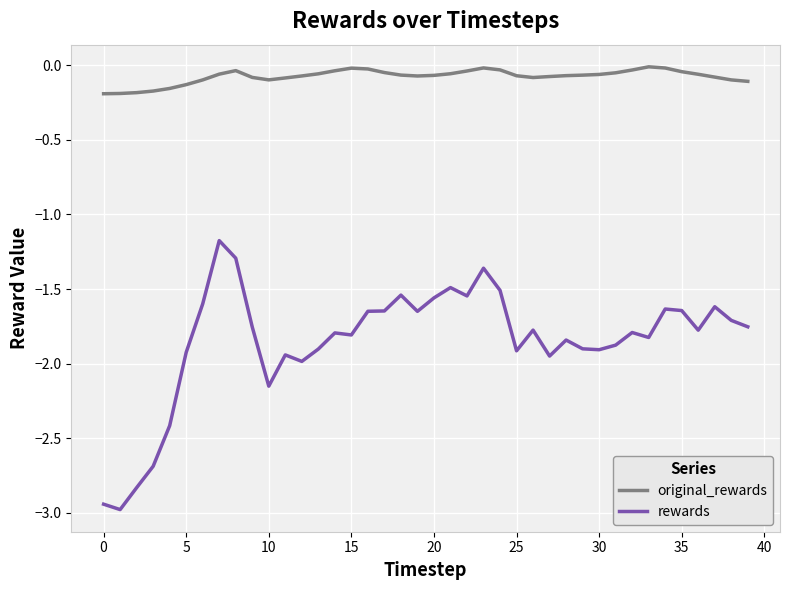

Rank the series by their maximum value, from highest to lowest.

original_rewards, rewards